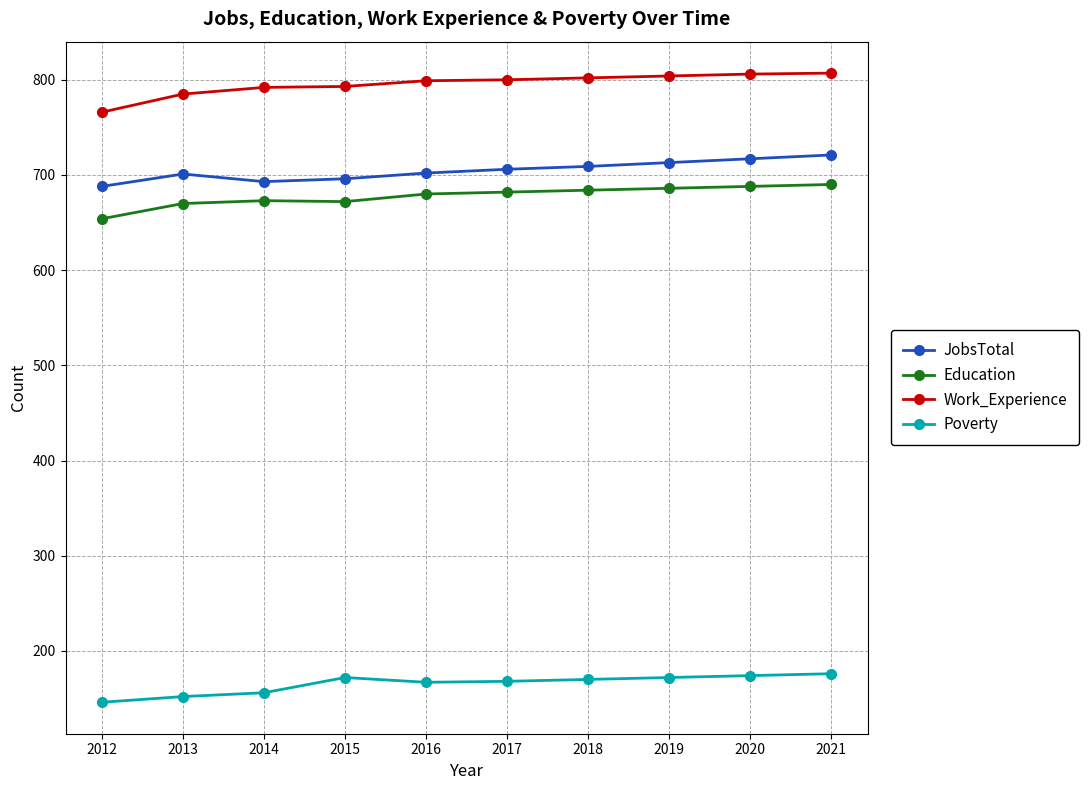

At how many categories does at least one series exceed 191?

10